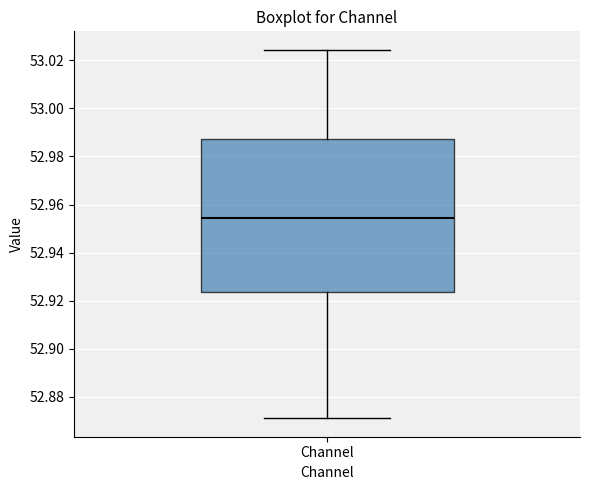

Where is the lower edge of the box for Channel on the y-axis? The values are not printed on the chart, so give them approximately, as read against the axis.

52.924